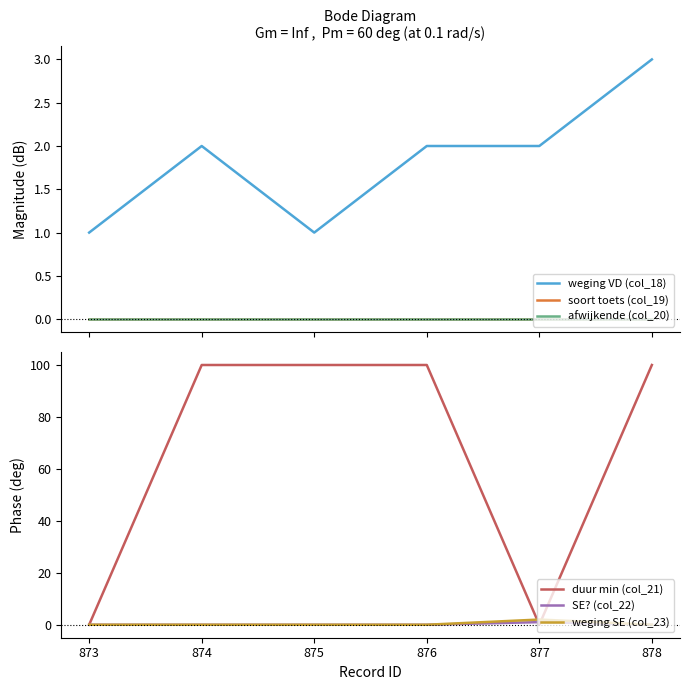

What are all the series names shown in the legend?

weging VD (col_18), soort toets (col_19), afwijkende (col_20), duur min (col_21), SE? (col_22), weging SE (col_23)